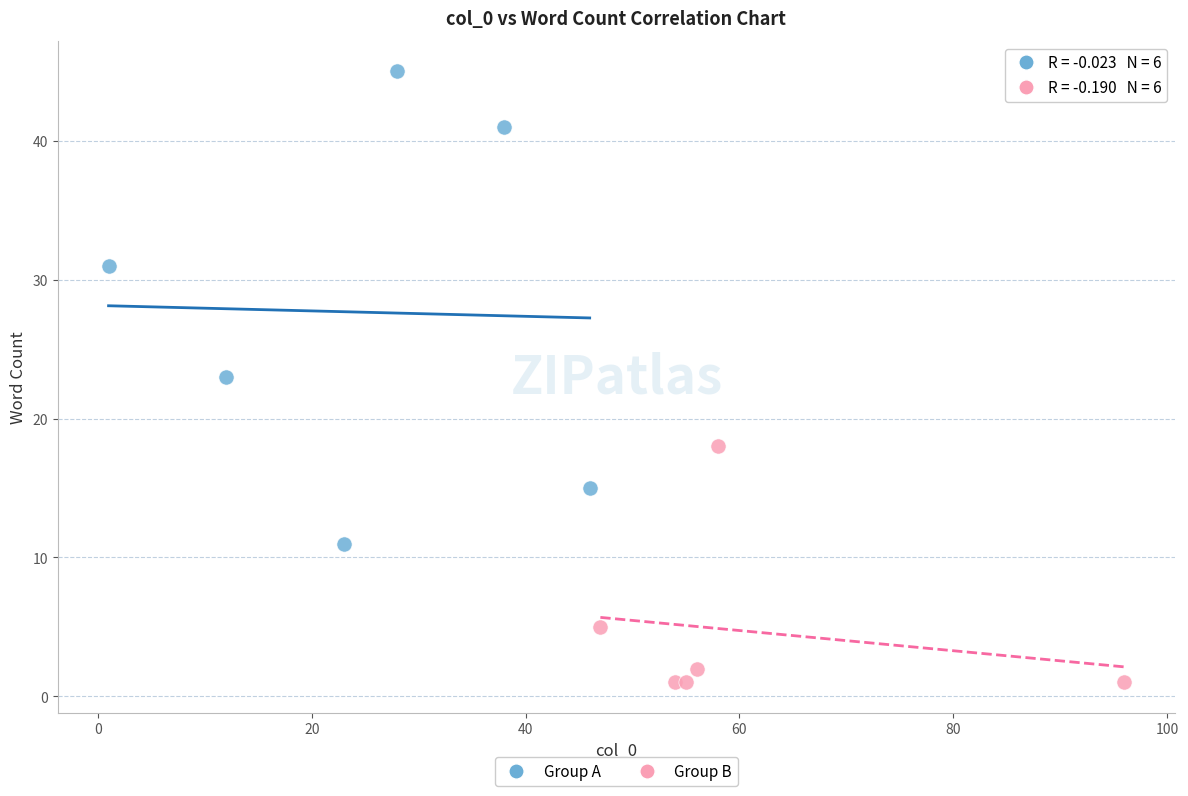

What are all the series names shown in the legend?

Group A, Group B